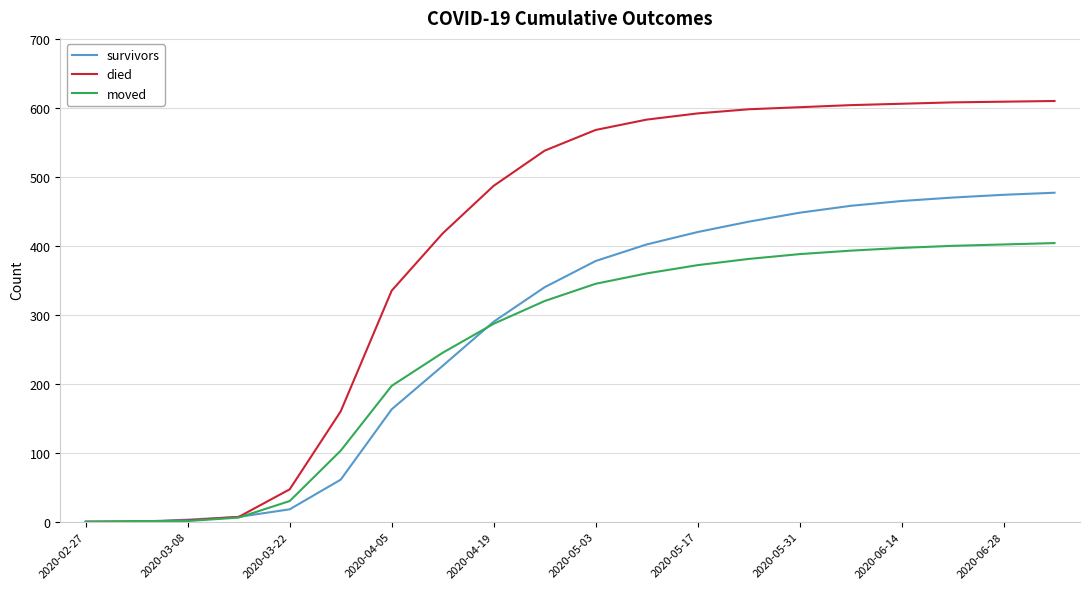

List the series in order of their peak value, highest first.

died, survivors, moved